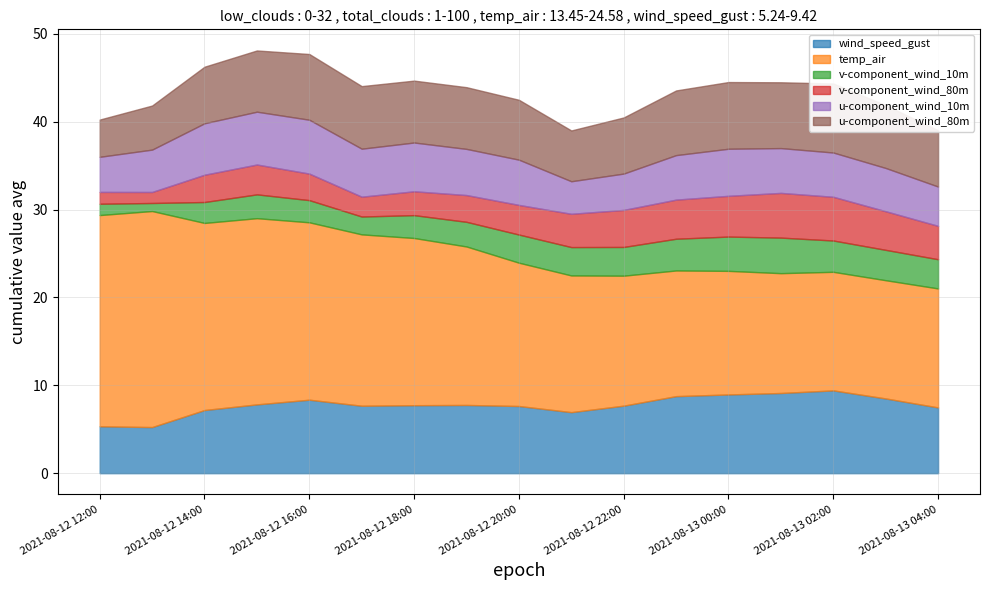

At which label is u-component_wind_10m closest to 4?

2021-08-12 12:00